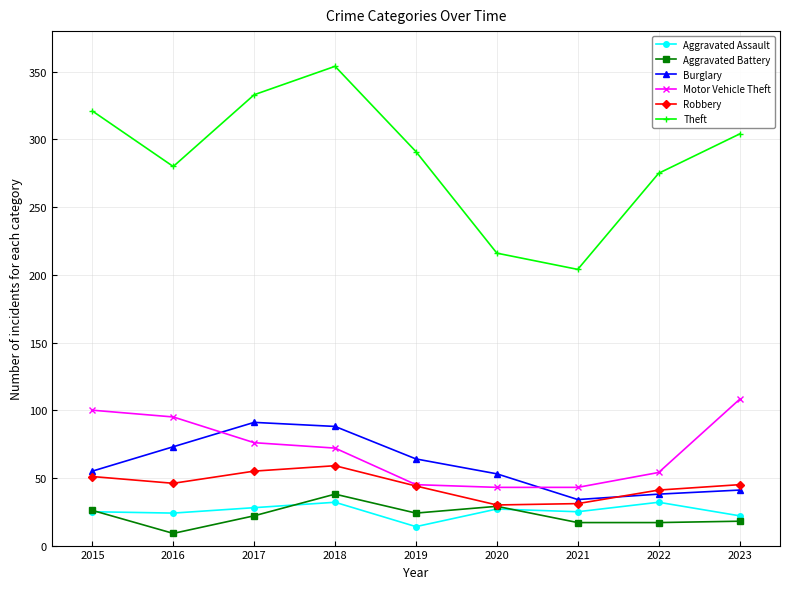

How many lines are shown in the chart?

6